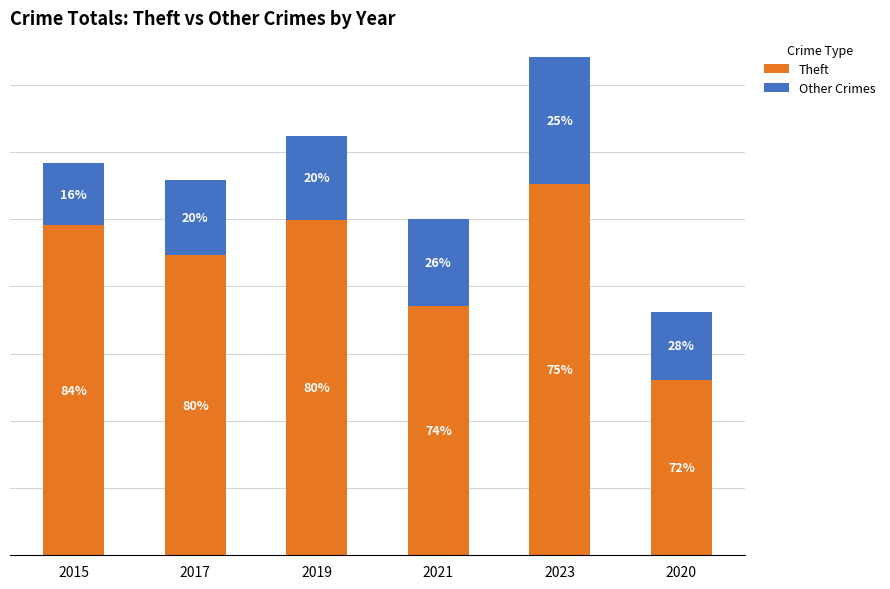

What is the label of the 4th bar from the right?

2019